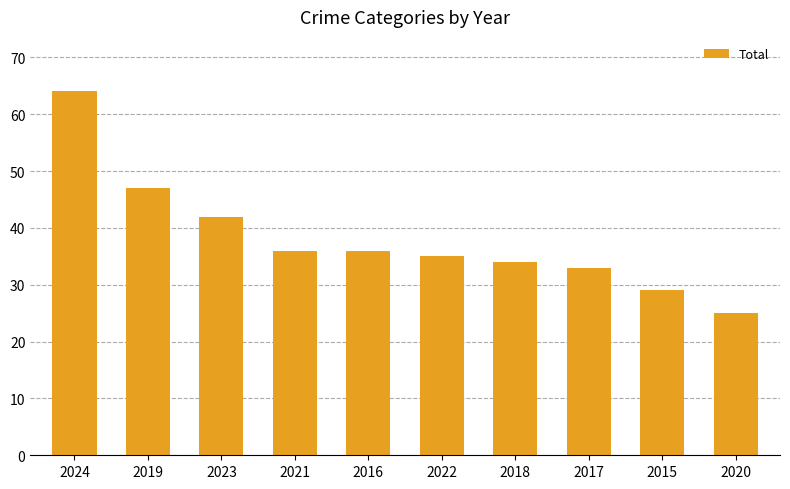

Reading left to right, transcribe all the data shown in this chart.

64	47	42	36	36	35	34	33	29	25